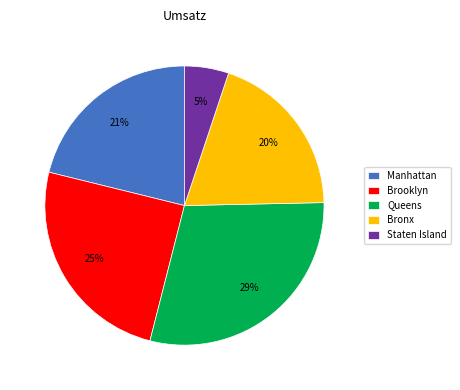

Which has a higher value, Staten Island or Brooklyn?

Brooklyn